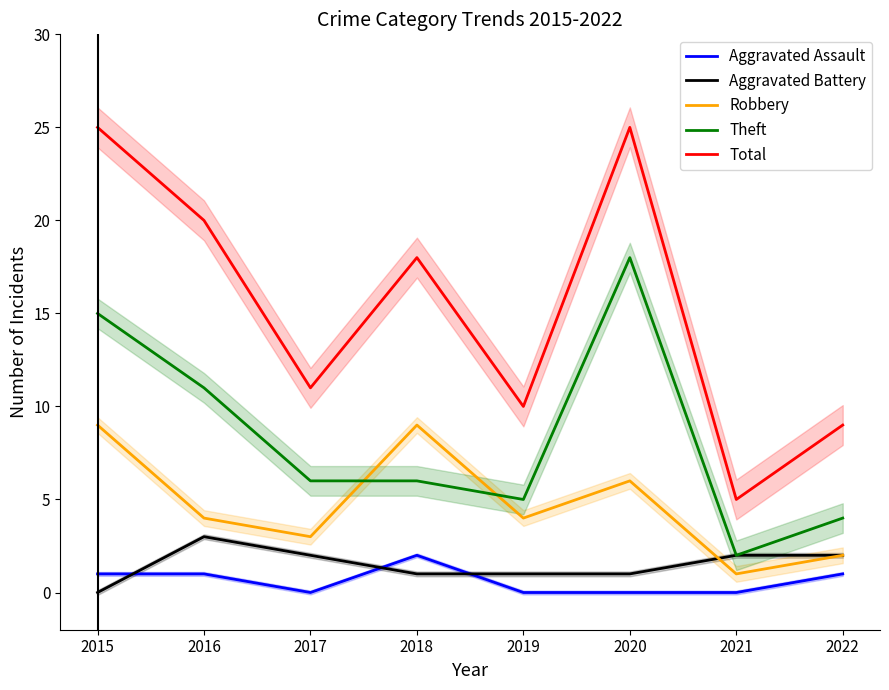

What are all the series names shown in the legend?

Aggravated Assault, Aggravated Battery, Robbery, Theft, Total